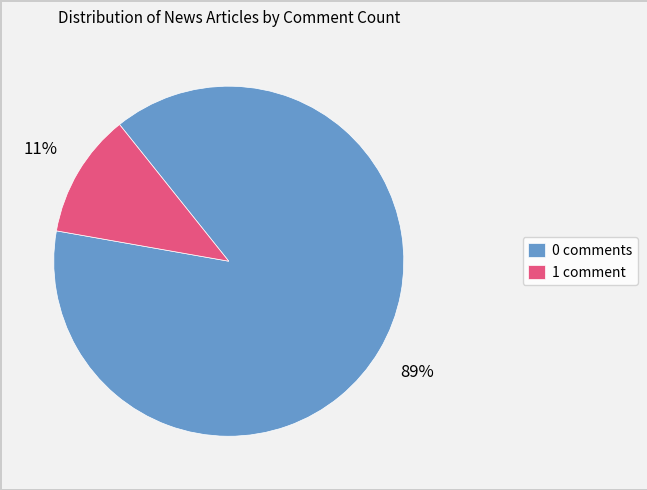

Which slice is the smallest?

1